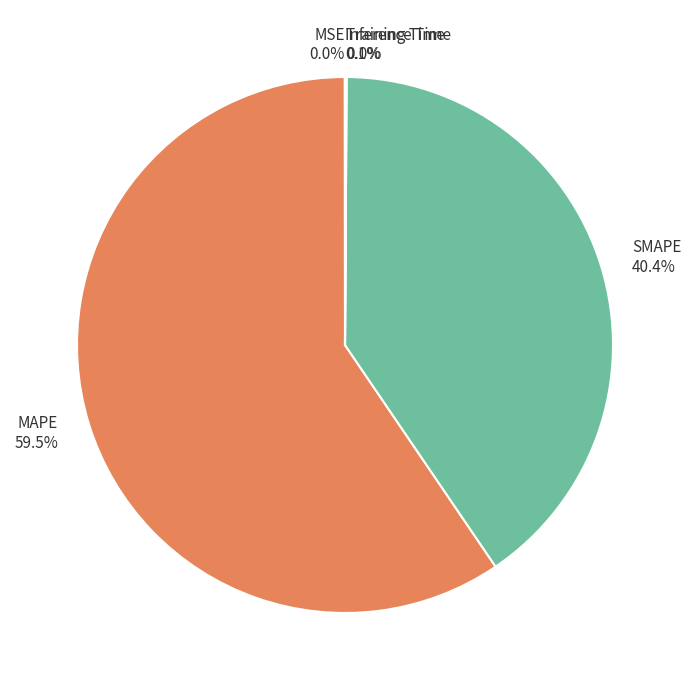

How much of the chart is everything except SMAPE?

59.6%